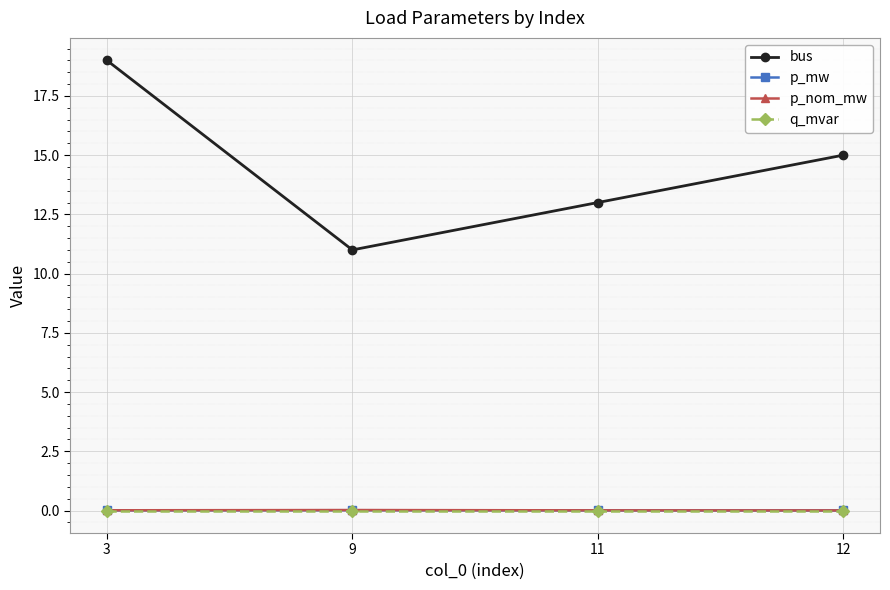

True or false: p_nom_mw and bus cross at least once.

False